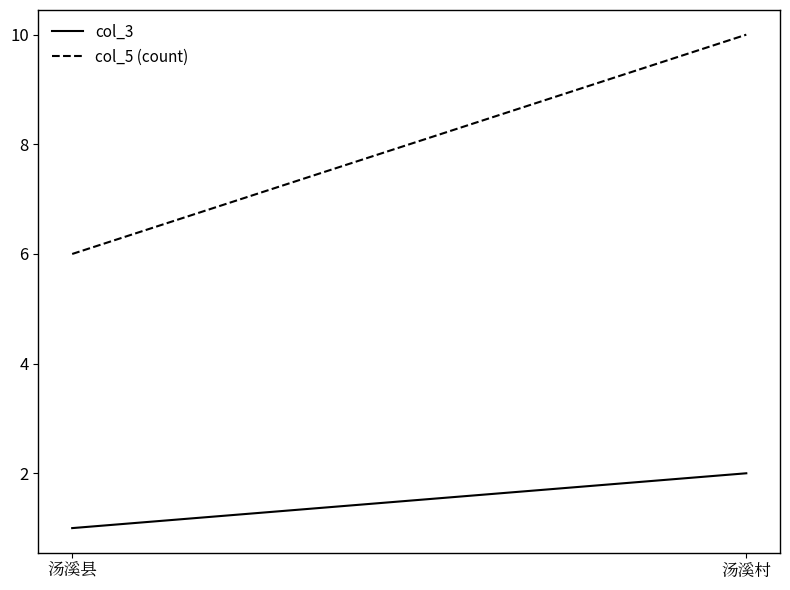

How many distinct data groups are displayed?

2